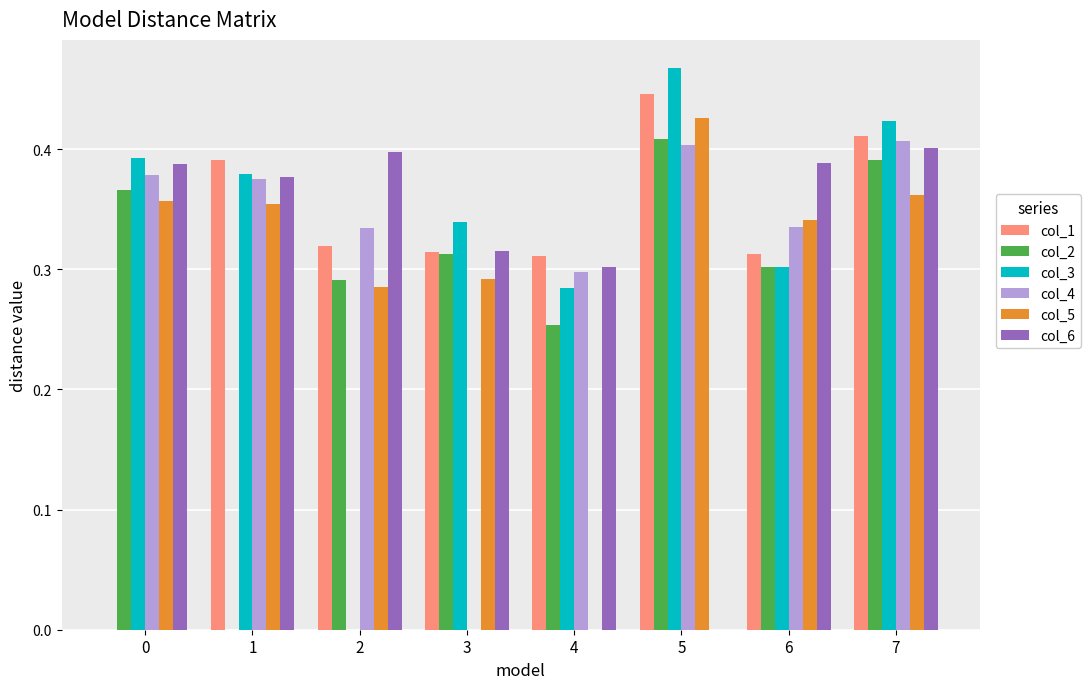

Which label corresponds to the largest value in the chart?

5